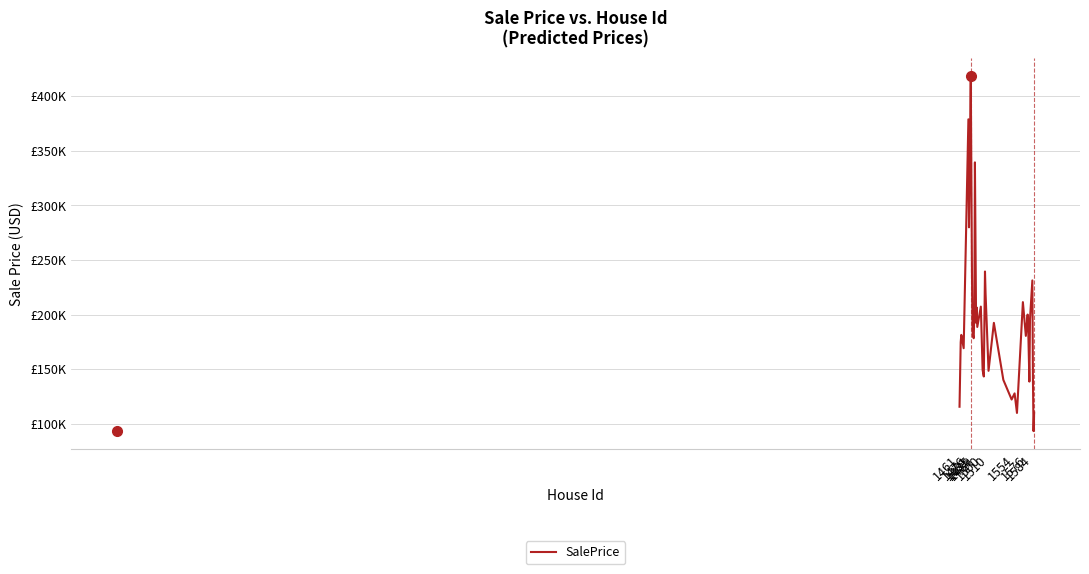

What is the value of the 31st point from the left?

211410.1